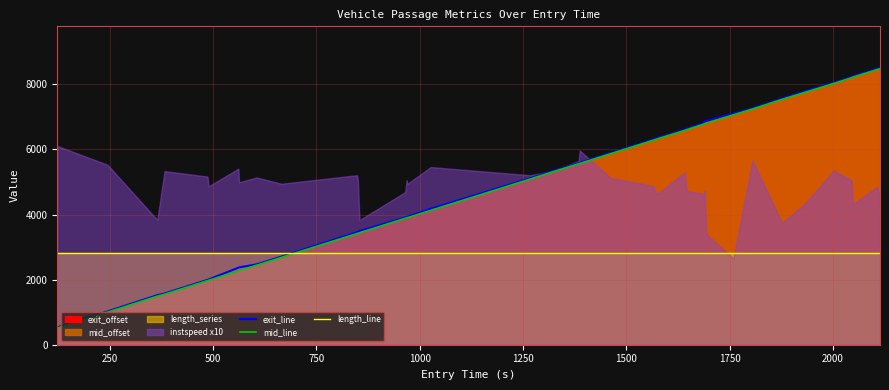

What is the minimum value shown in the chart?

512.7